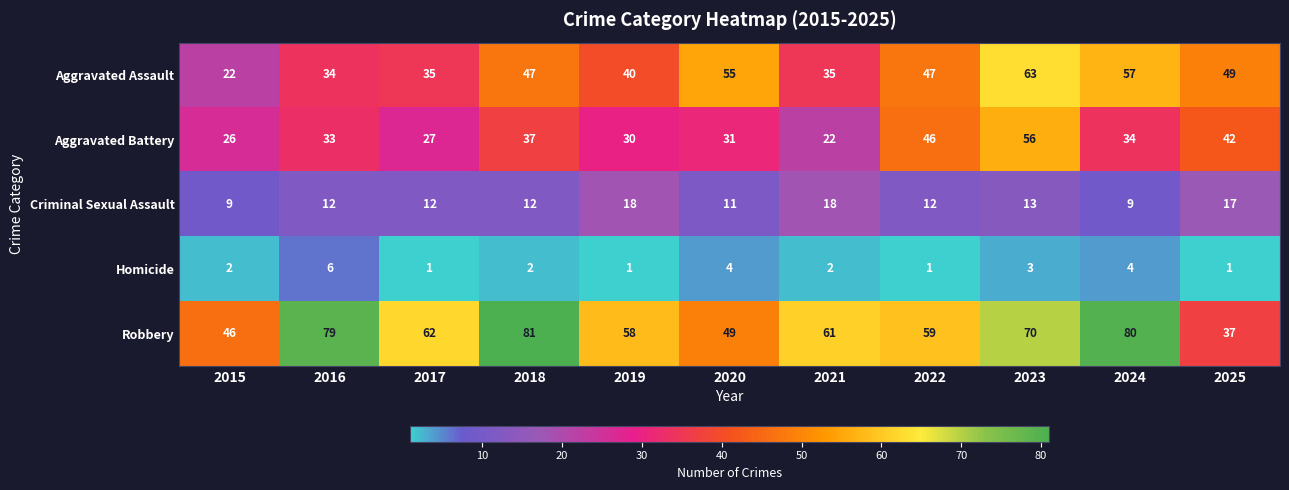

What is the difference between the maximum and minimum values in the Aggravated Assault series?

41